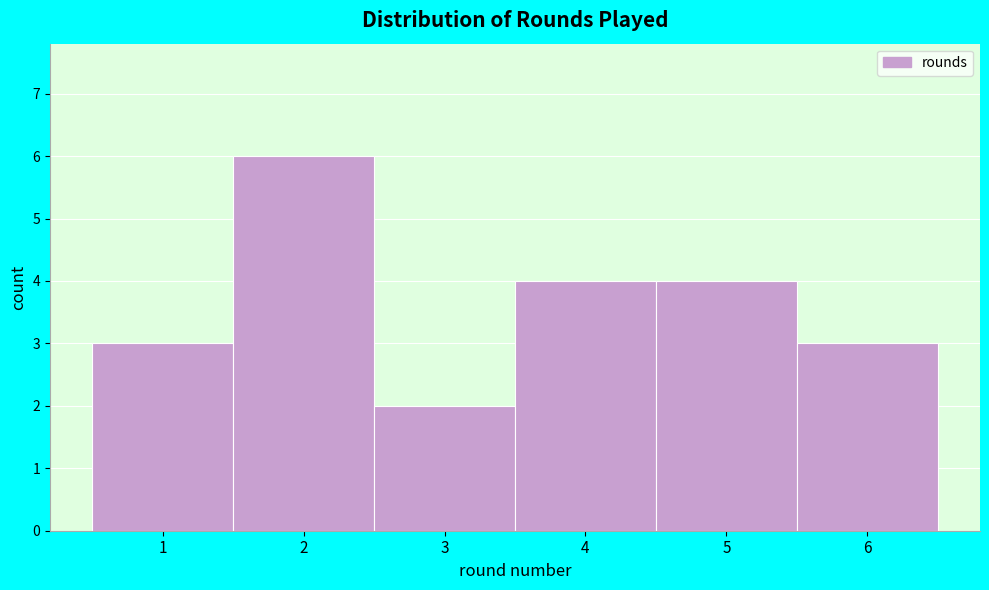

How tall is the bar that spans 5.5 to 6.5 on the x-axis? The values are not printed on the chart, so give them approximately, as read against the axis.

3